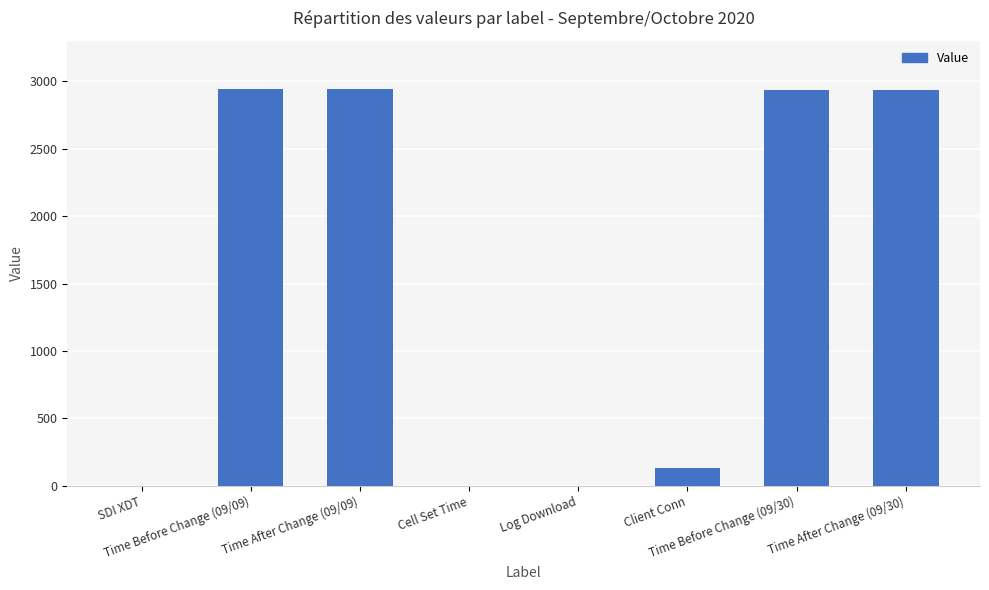

What is the greatest value displayed?

2939